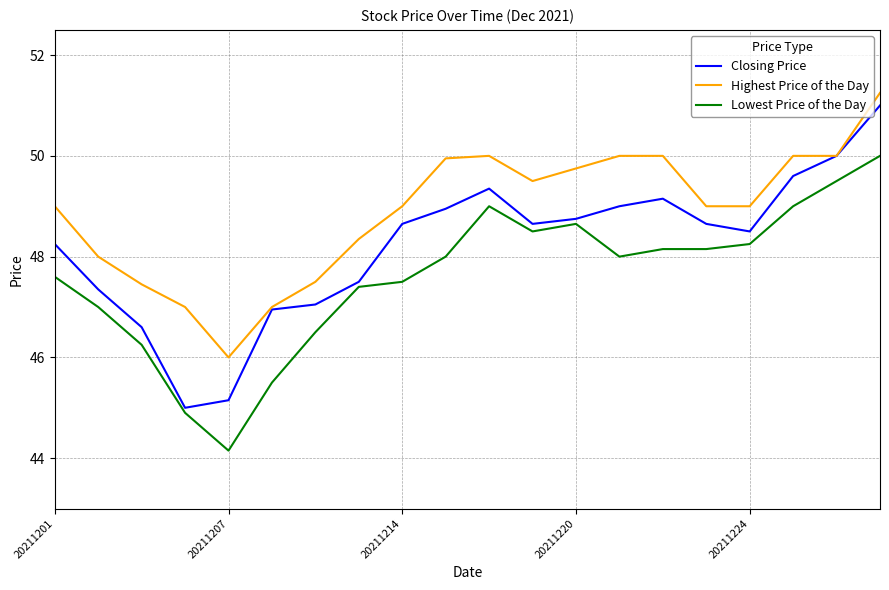

Which series has the widest spread of values?

Closing Price